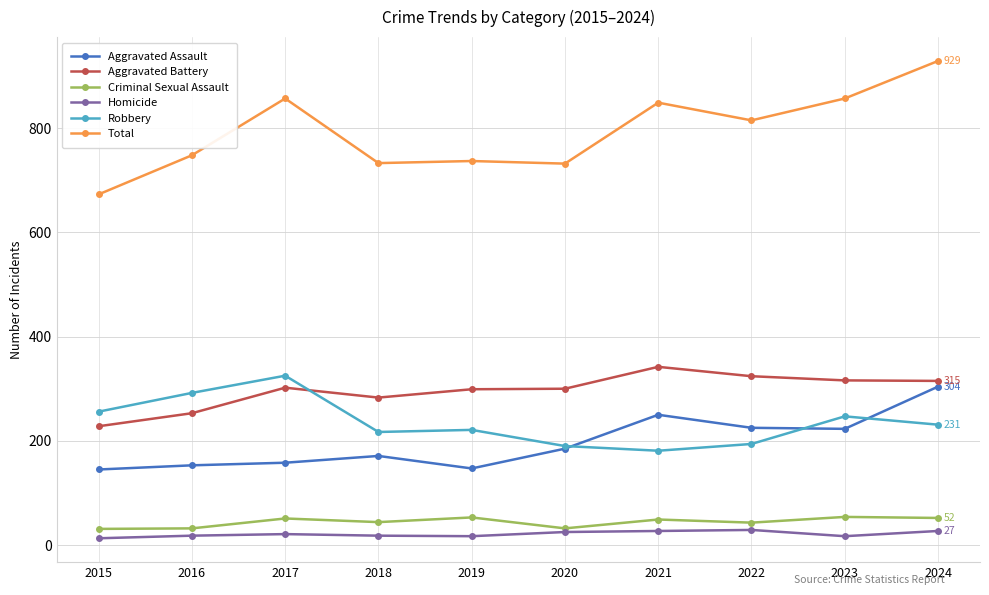

At how many categories does at least one series exceed 886?

1